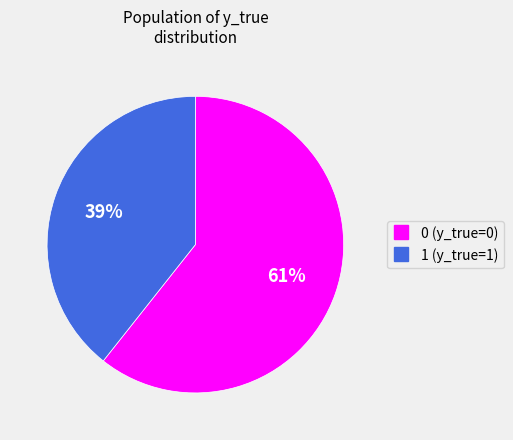

Is the sum of 1 and 0 greater than half?

Yes